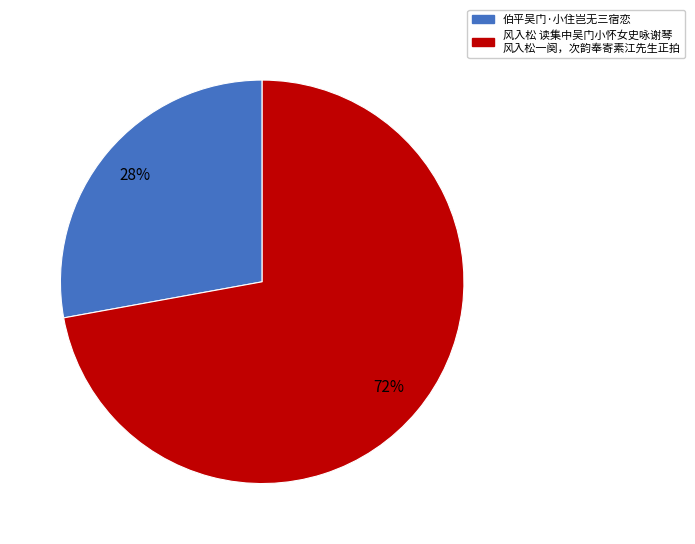

Is there a majority slice in this chart?

Yes